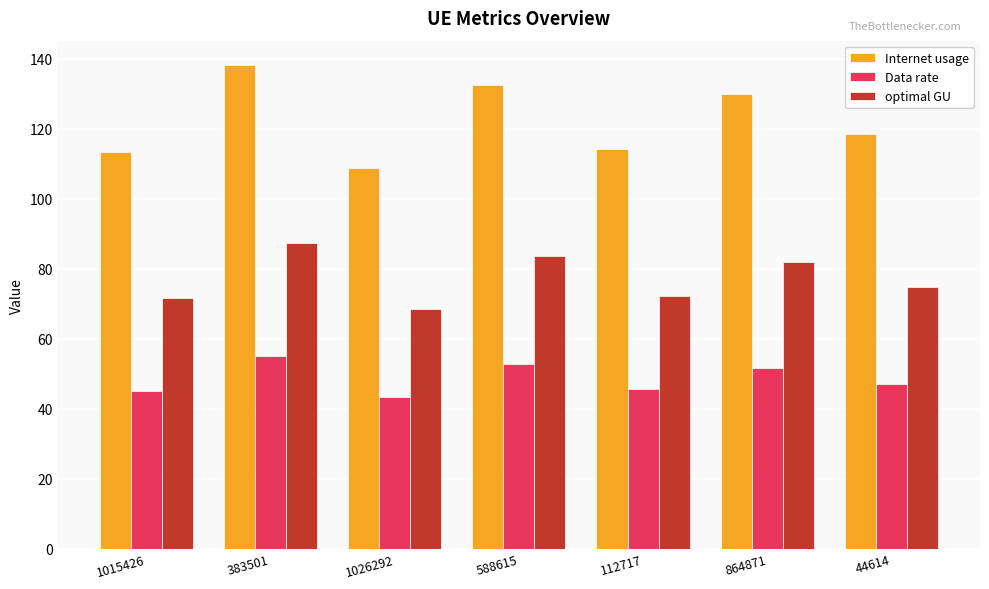

What is the total value across all series at 588615?

269.0